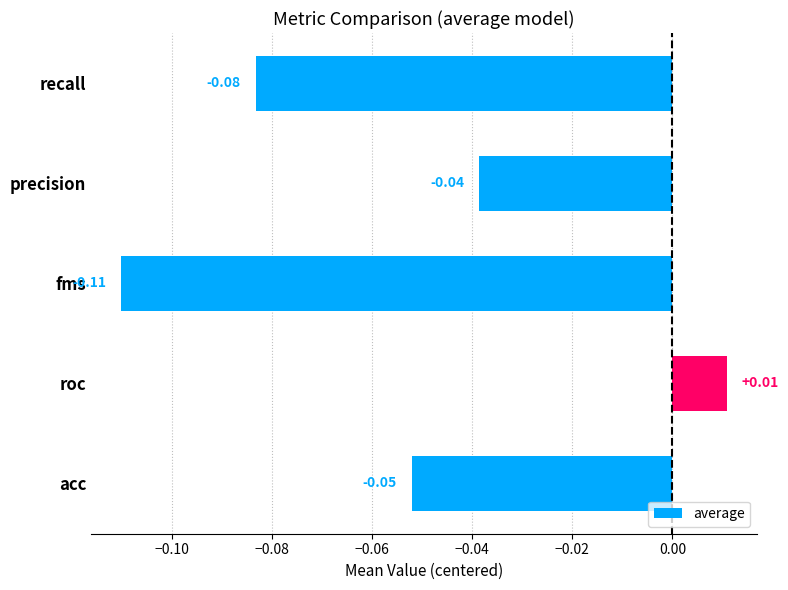

Which label corresponds to the largest value in the chart?

roc